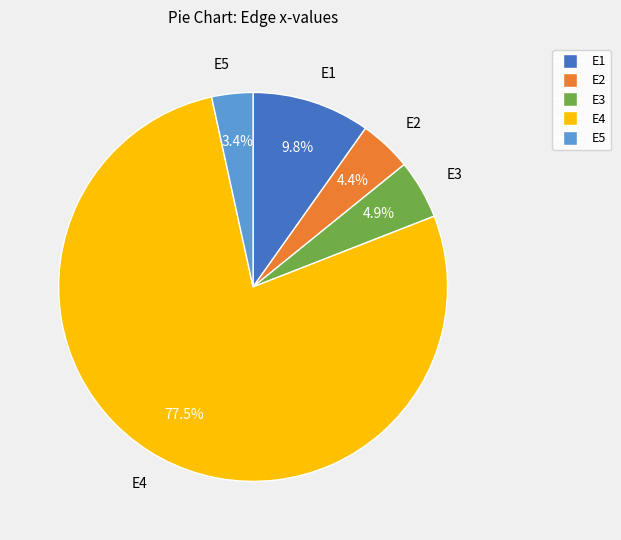

How many slices are in this pie chart?

5